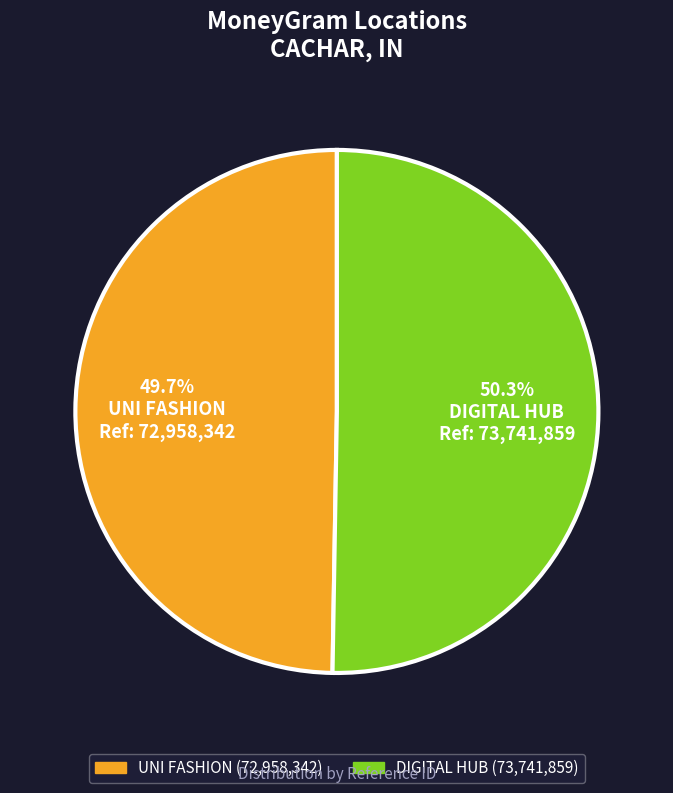

What is the smallest slice in the pie chart?

UNI FASHION